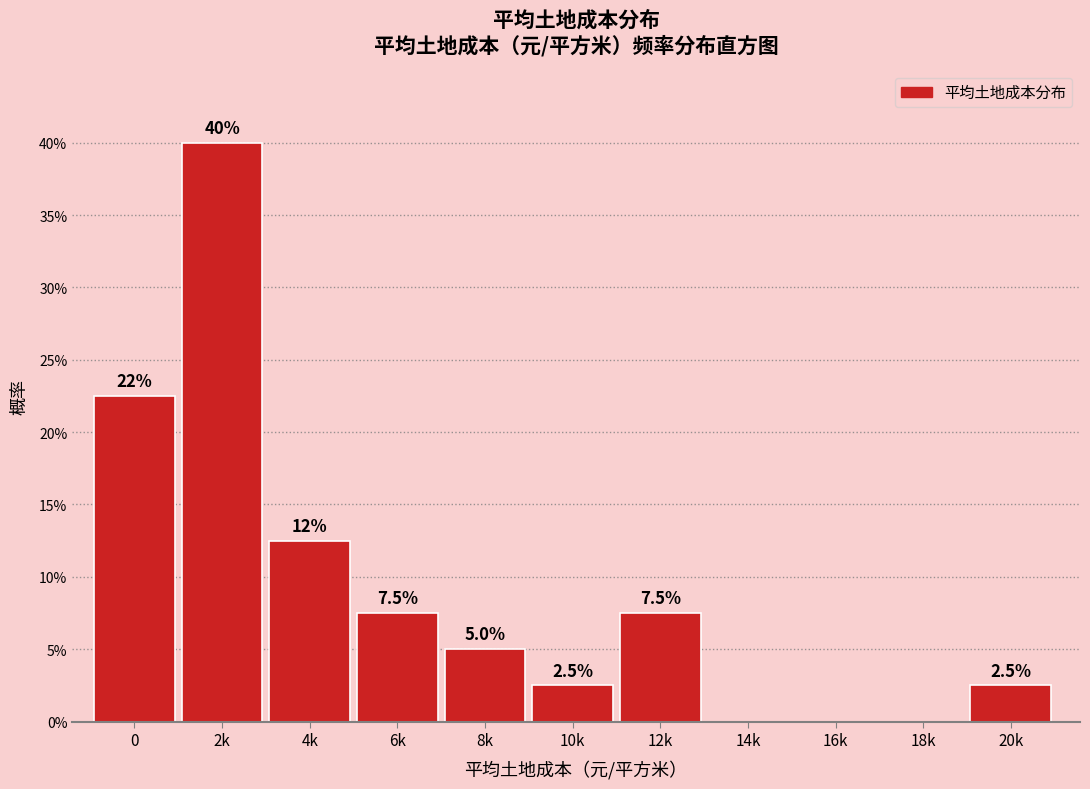

Reading left to right, transcribe all the data shown in this chart.

0=22.5	2k=40.0	4k=12.5	6k=7.5	8k=5.0	10k=2.5	12k=7.5	14k=0.0	16k=0.0	18k=0.0	20k=2.5